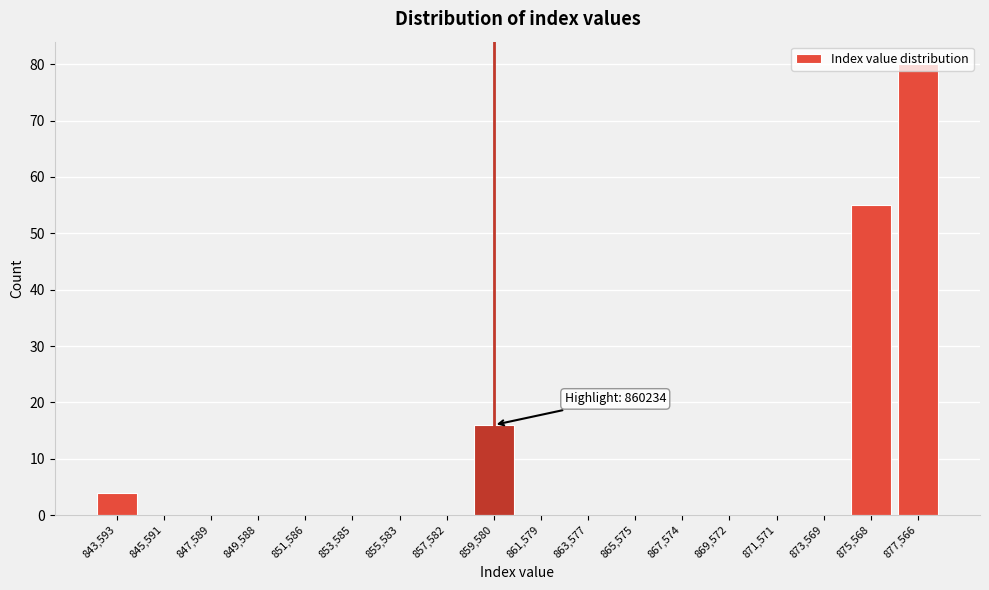

Which label corresponds to the largest value in the chart?

877,566